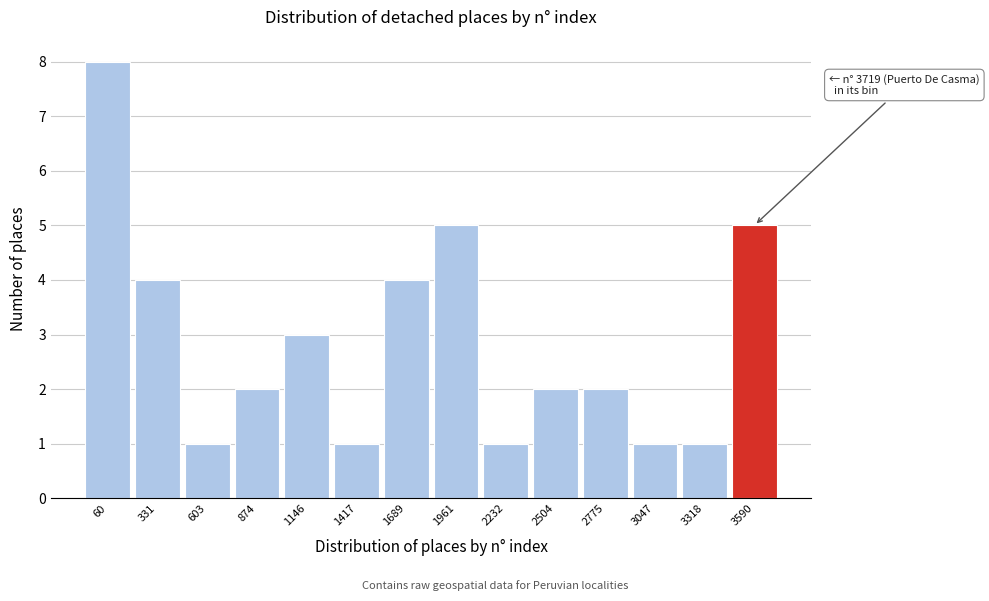

Reading right to left, list all the values displayed in this chart.

3590=5	3318=1	3047=1	2775=2	2504=2	2232=1	1961=5	1689=4	1417=1	1146=3	874=2	603=1	331=4	60=8